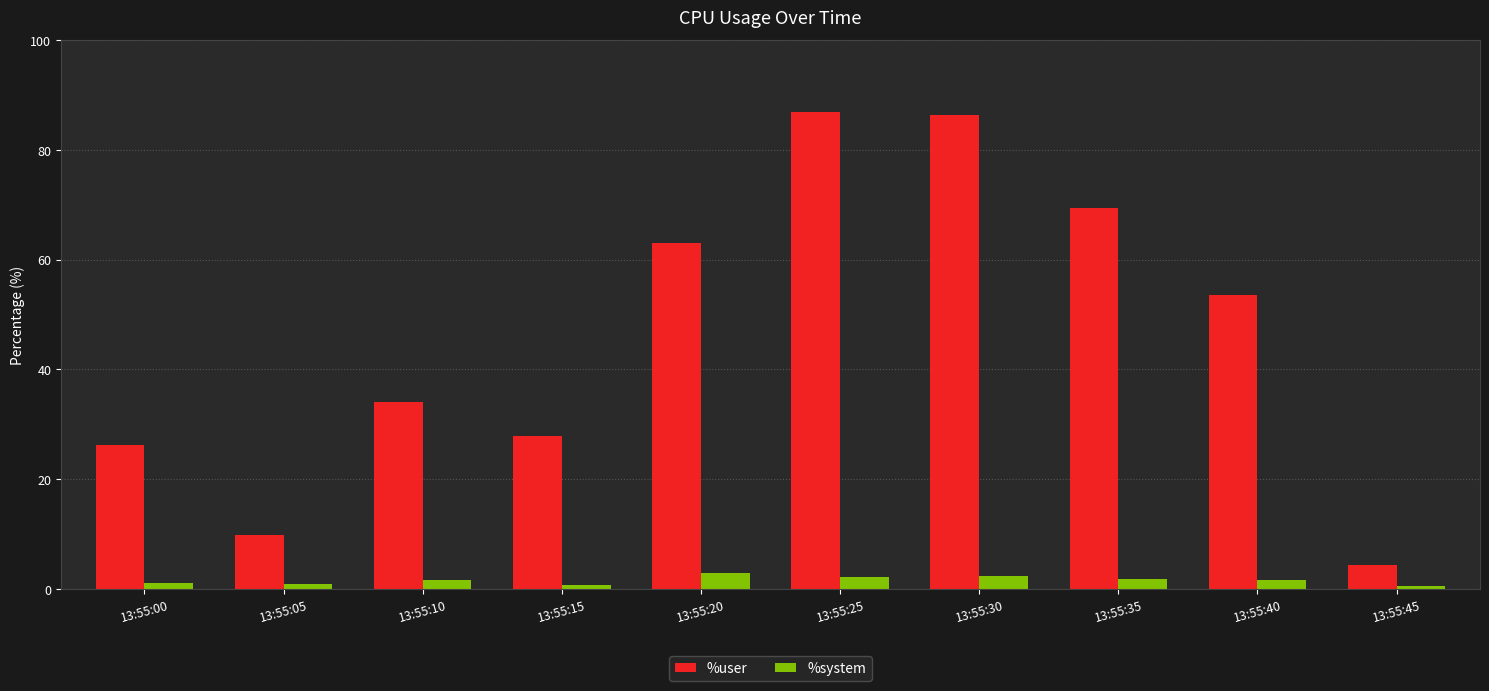

Which series has the widest spread of values?

%user